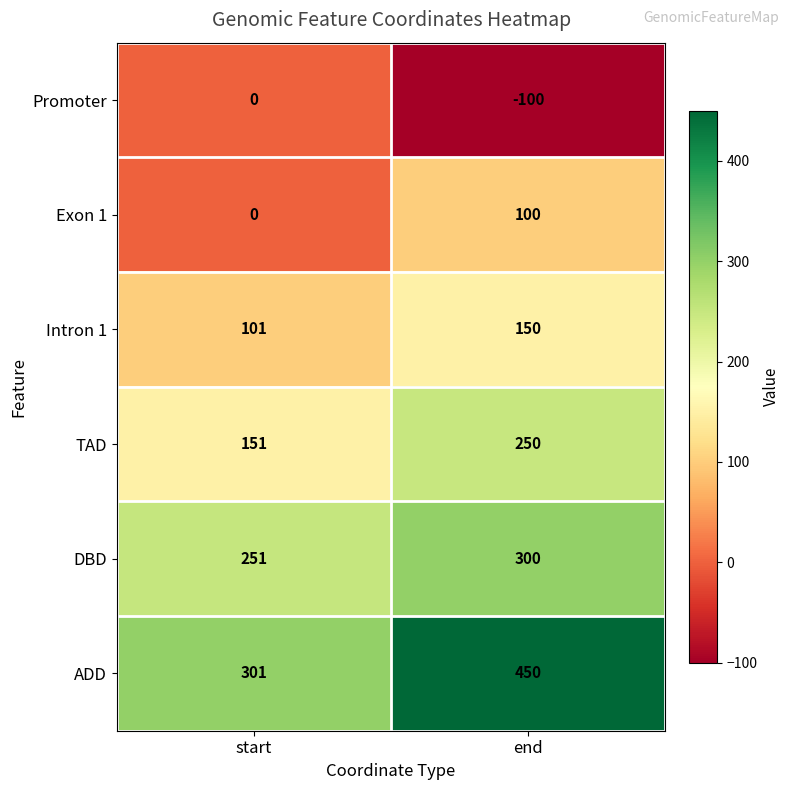

What is the difference between the maximum and minimum values in the Promoter series?

100